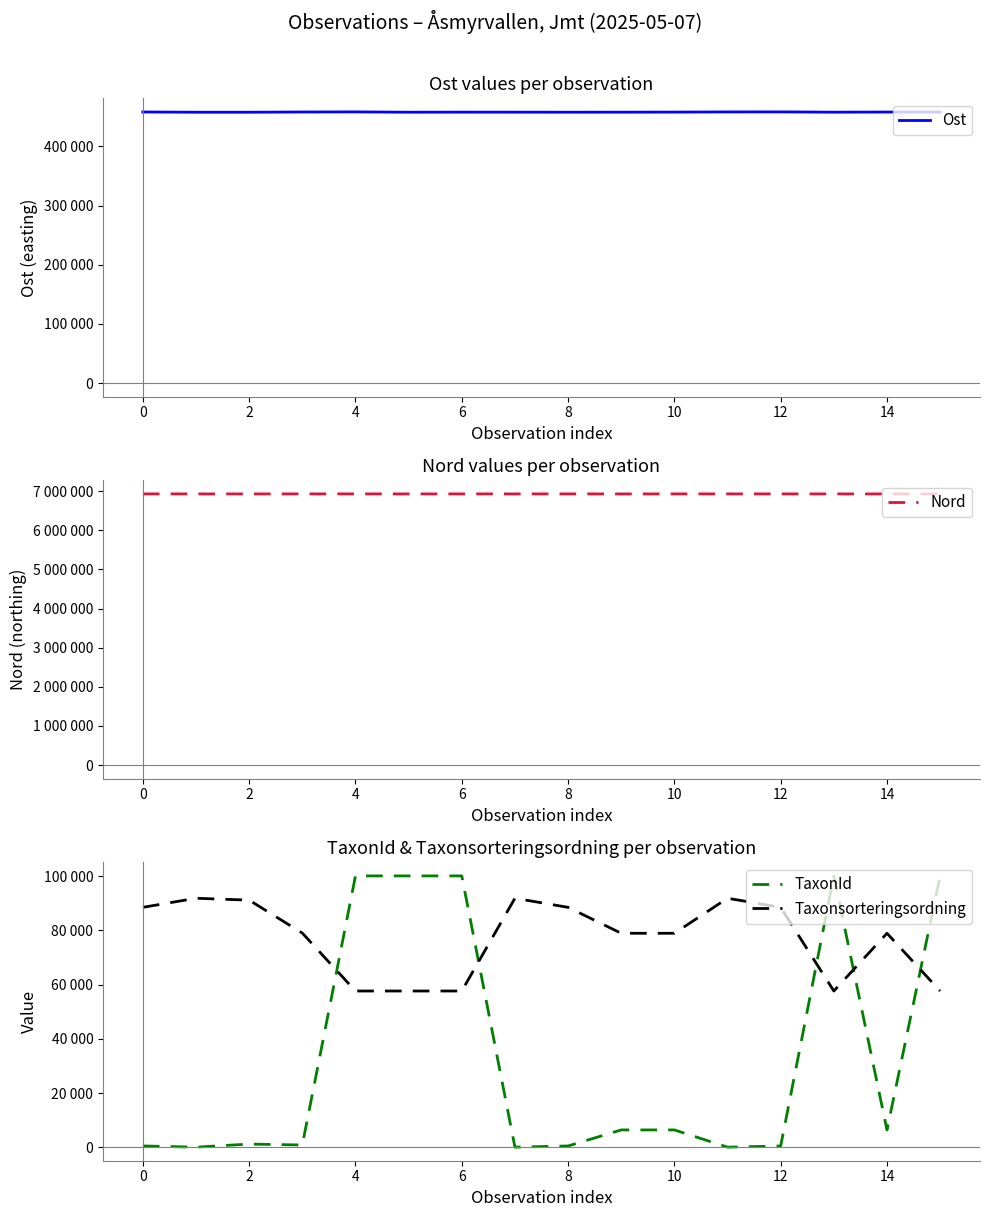

How many data points in TaxonId are less than 6425?

8